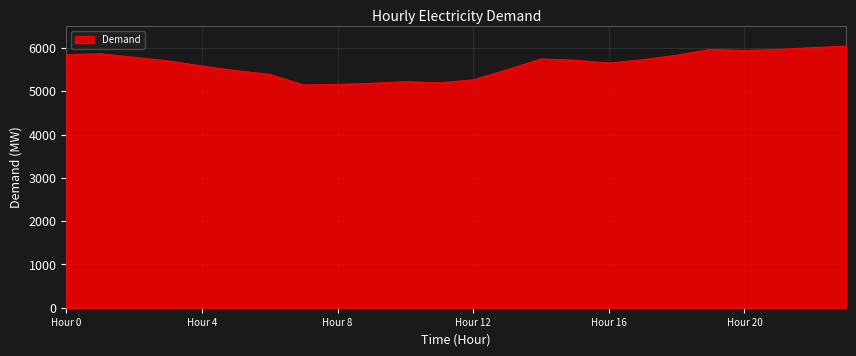

What is the difference between the maximum and minimum values?

897